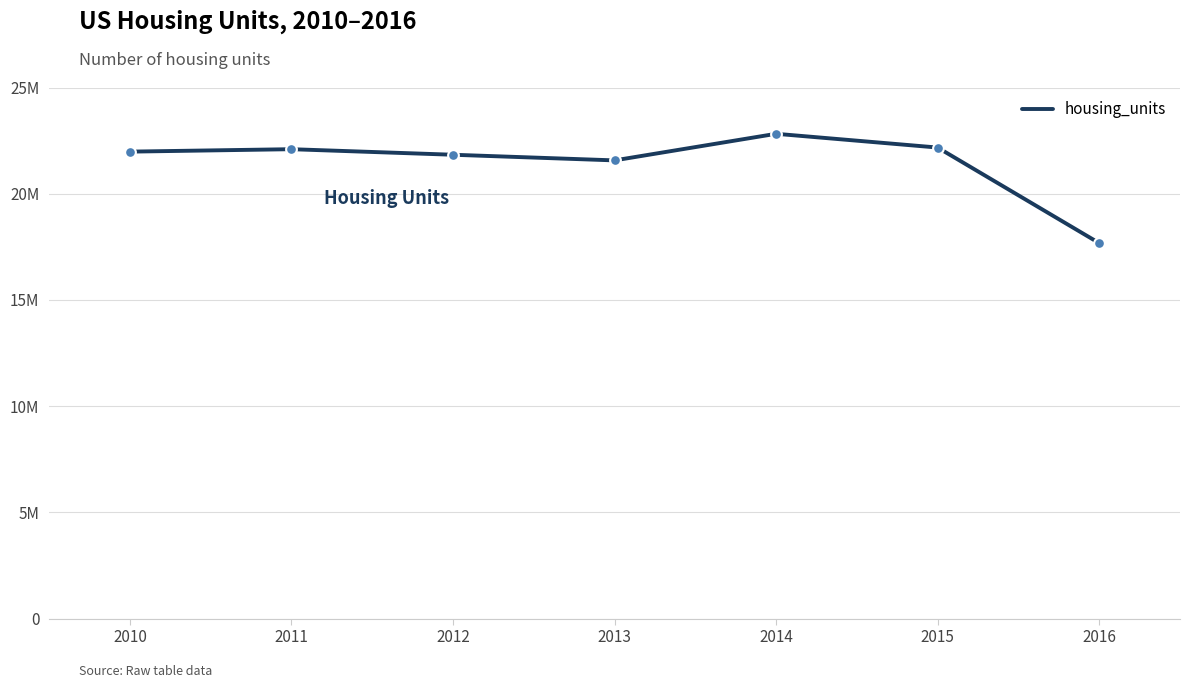

What is the ratio of the value at 2014 to the value at 2012?

1.0